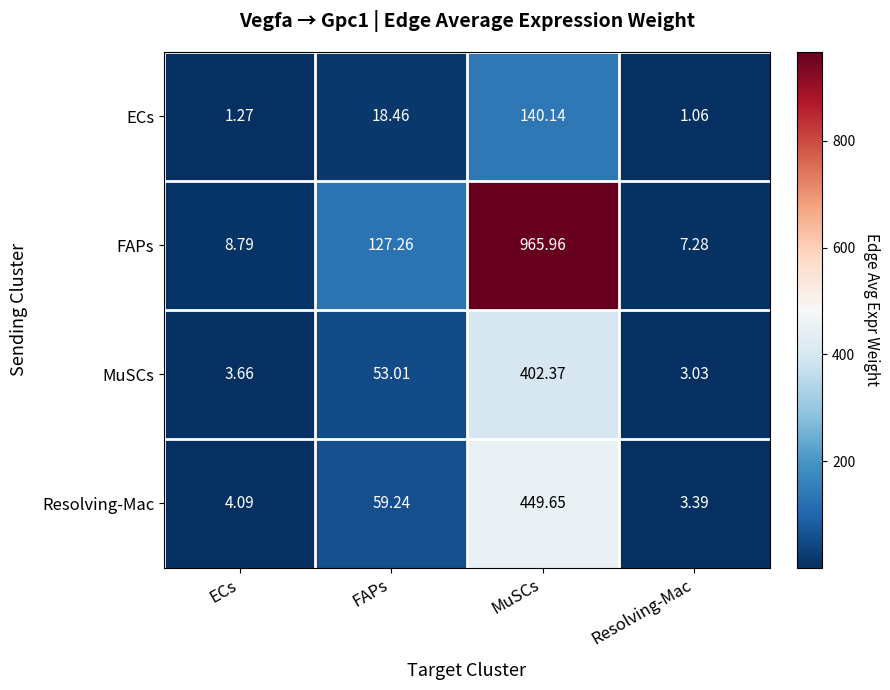

Which category has the highest value in the ECs series?

MuSCs